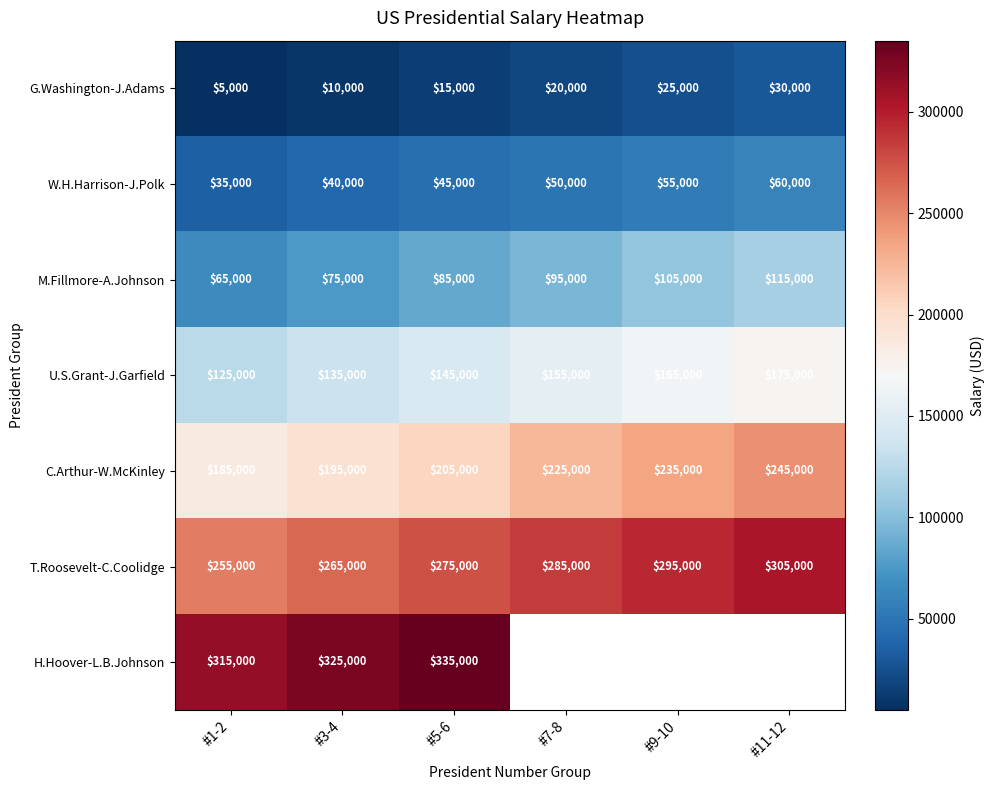

At which label does C.Arthur-W.McKinley reach its minimum?

#1-2